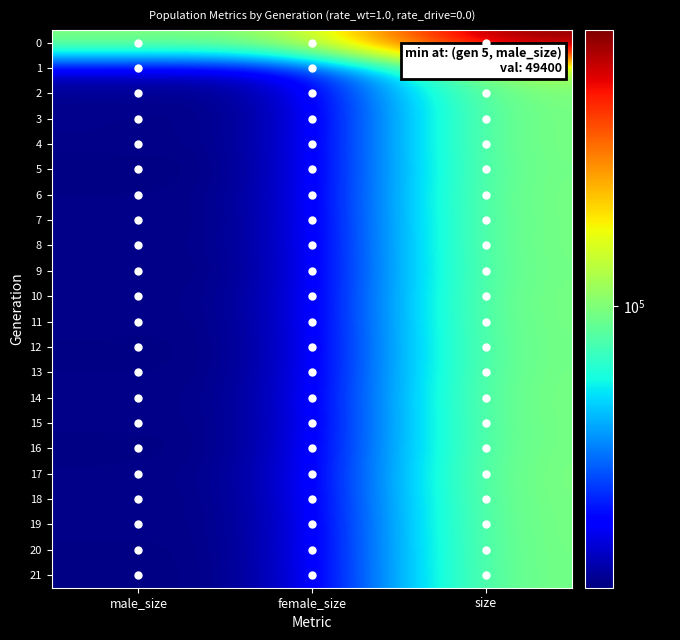

What is the difference between the highest and lowest values at female_size?

50163